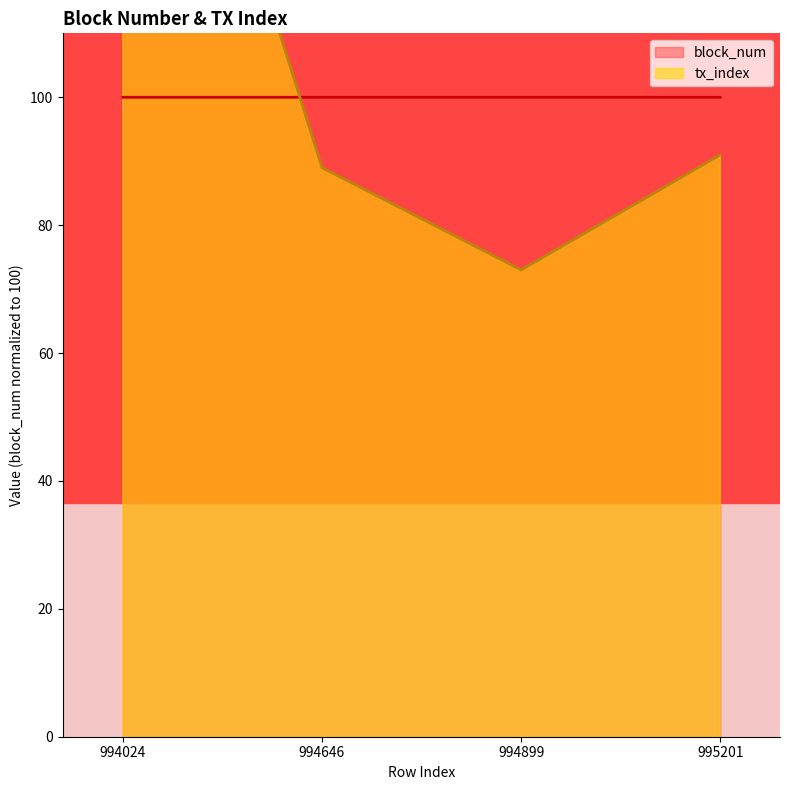

What is the minimum value for block_num?

100.0